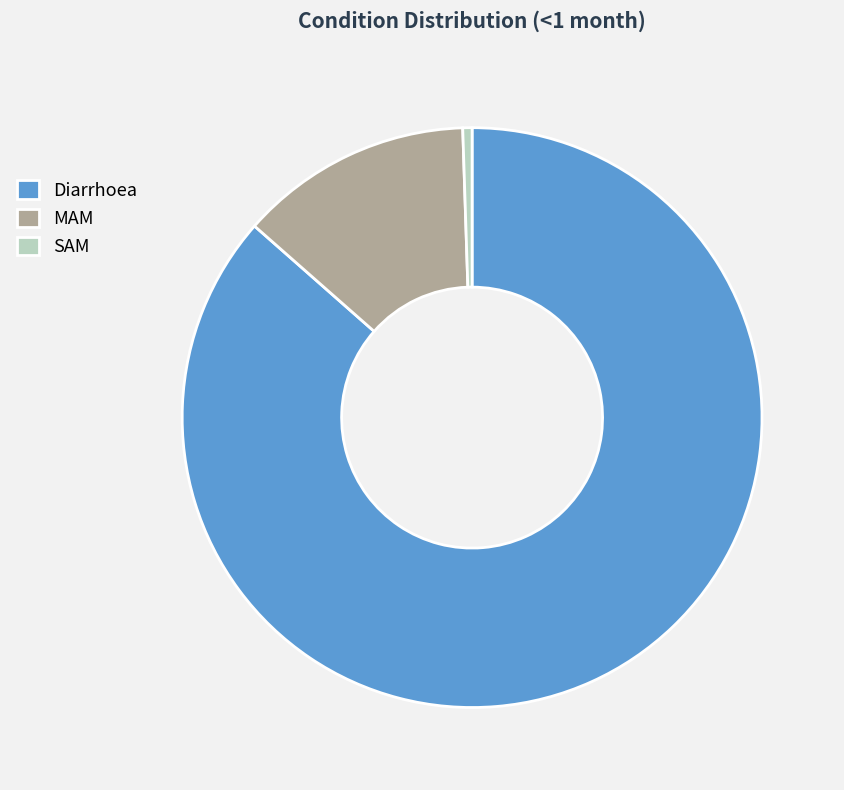

What is the majority slice?

Diarrhoea